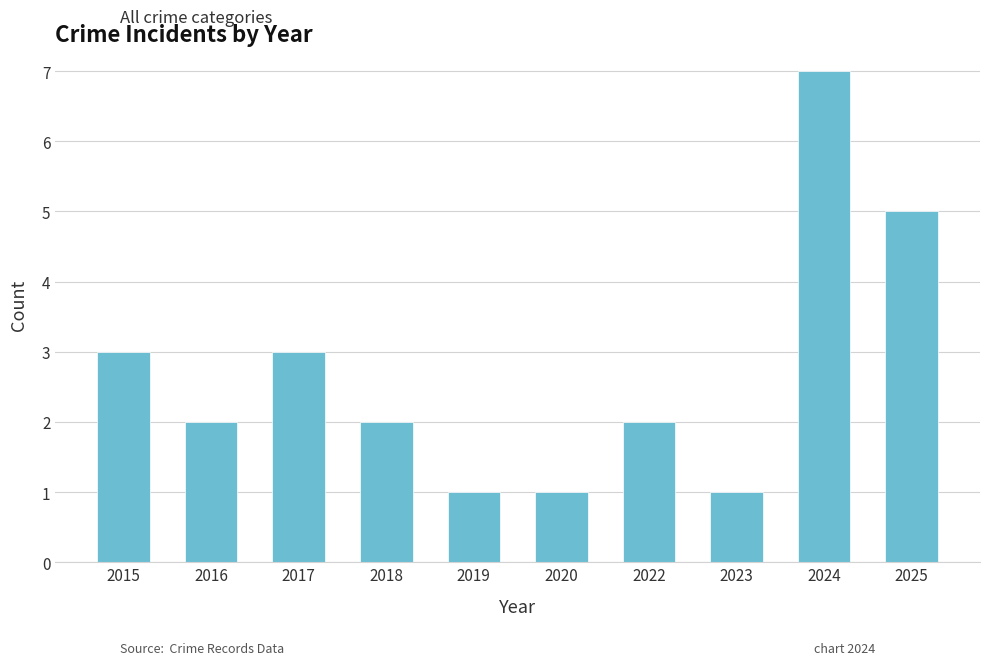

Which has a higher value, 2016 or 2020?

2016